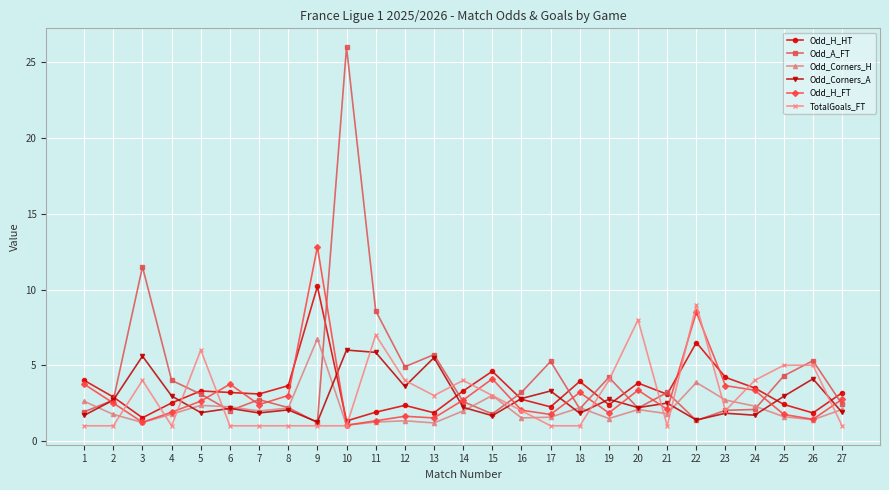

Is it true that Odd_Corners_H equals 2.3 at 24?

True